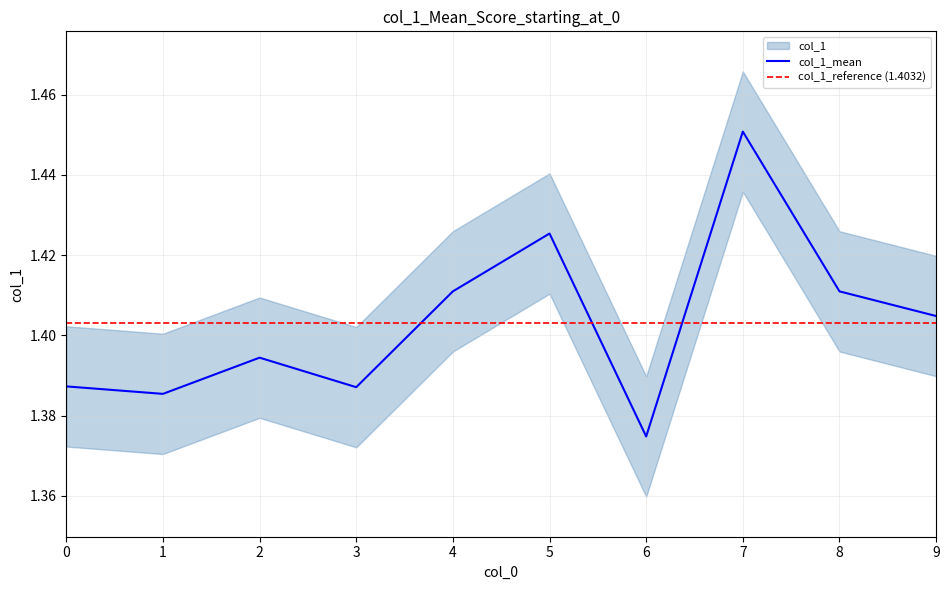

Reading right to left, list all the values displayed in this chart.

9=1.4	8=1.4	7=1.5	6=1.4	5=1.4	4=1.4	3=1.4	2=1.4	1=1.4	0=1.4